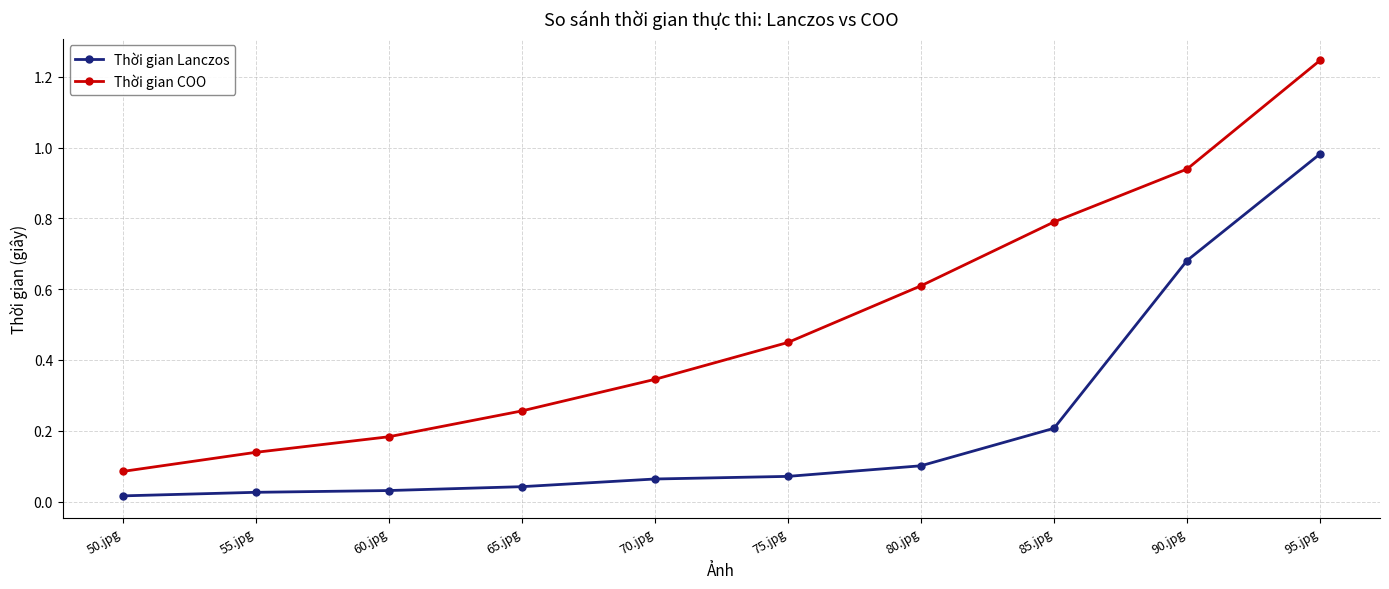

True or false: Thời gian COO has more than 2 points higher than both neighbors.

False